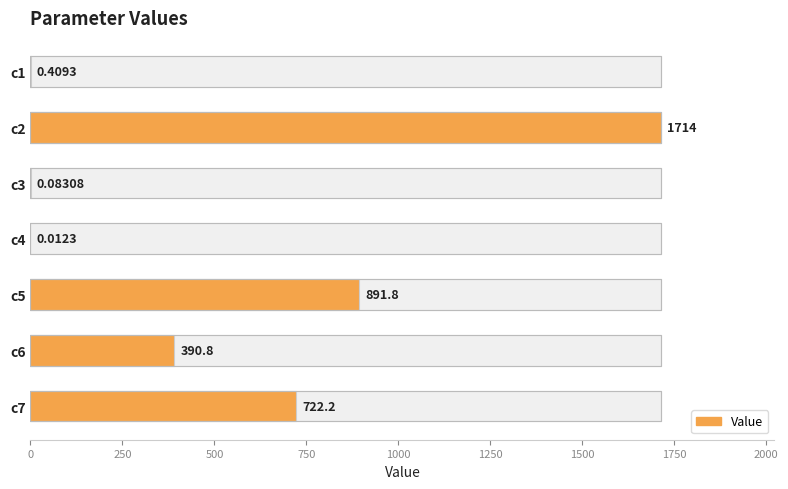

How many bars are there in total?

7